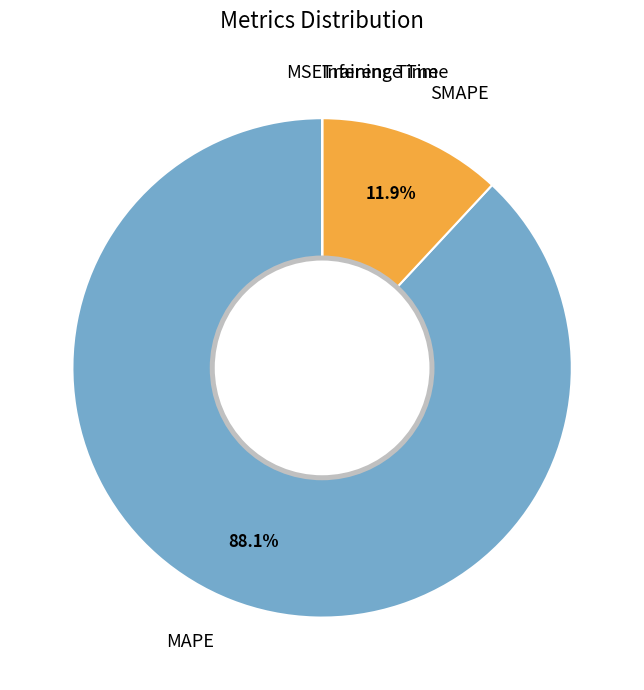

Does MAPE represent more than half of the total?

Yes